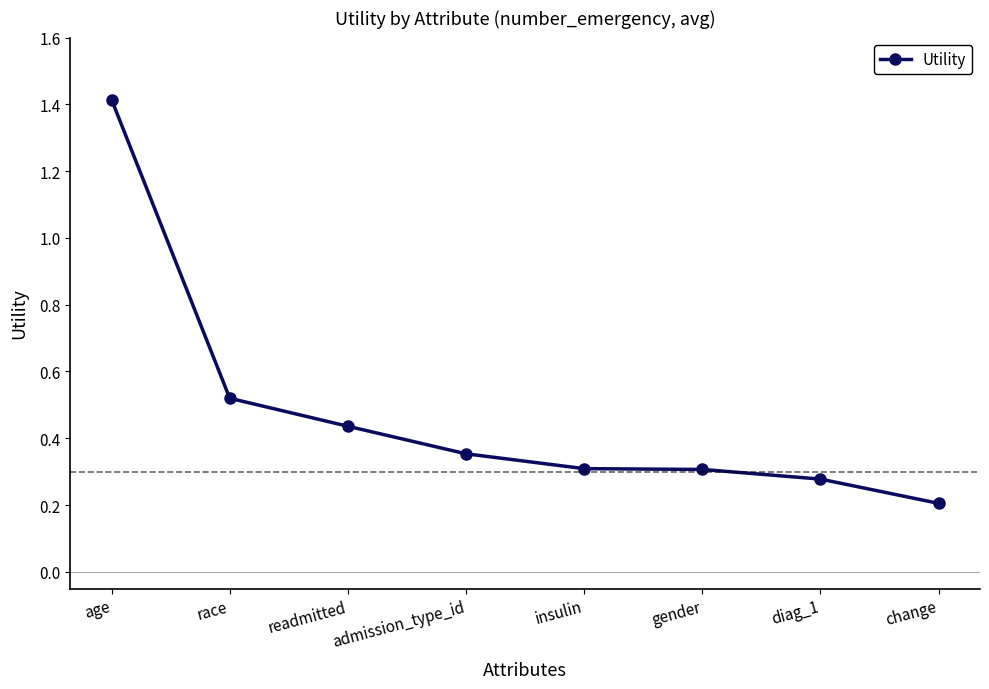

What is the difference between the maximum and minimum values?

1.2